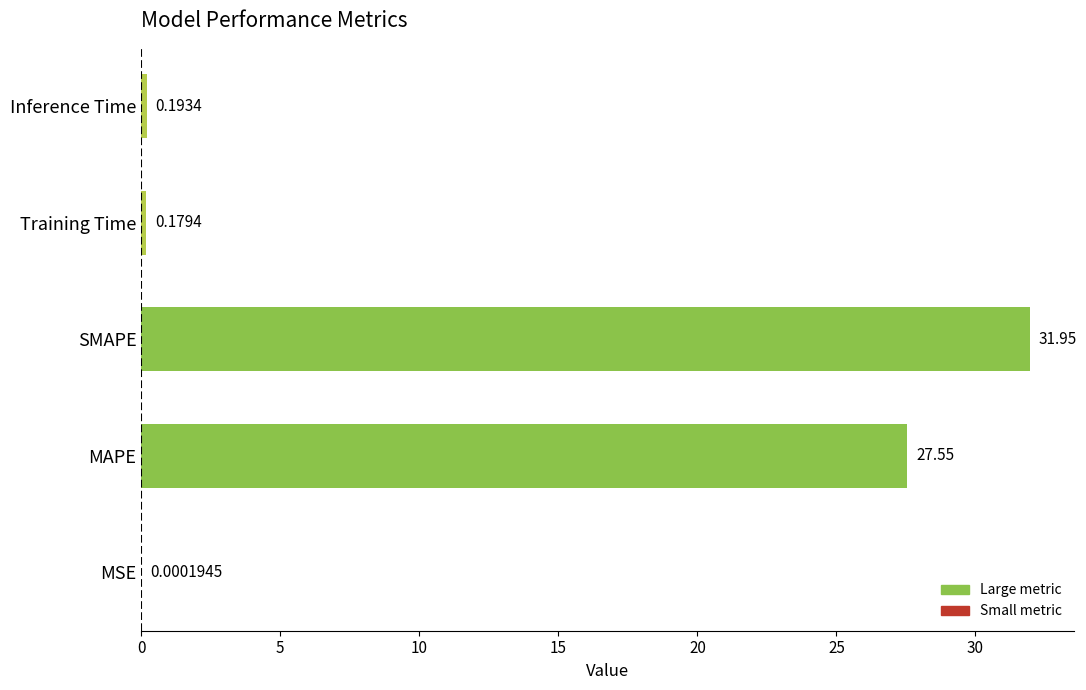

How many series are shown in this chart?

1